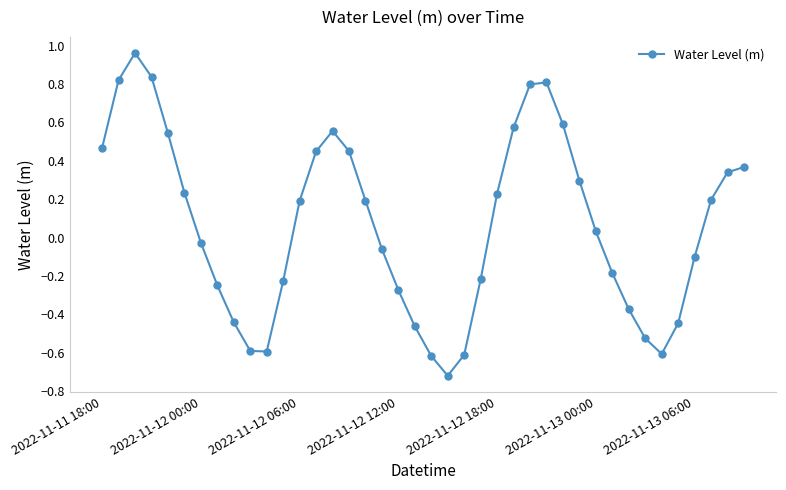

True or false: the data has more than 0 interior local peaks.

True